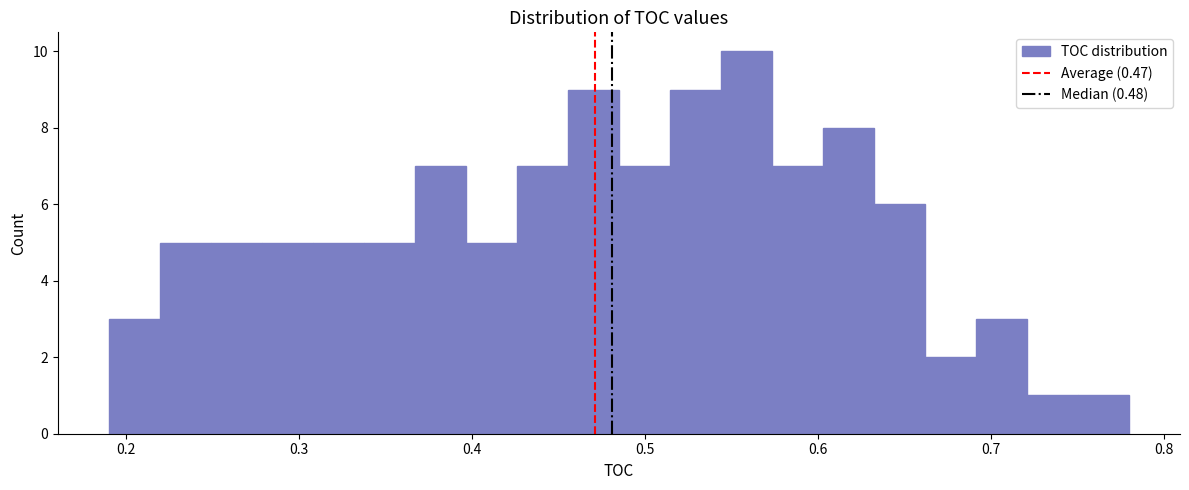

Read against the x-axis, roughly where is the centre of the tallest bar?

0.56